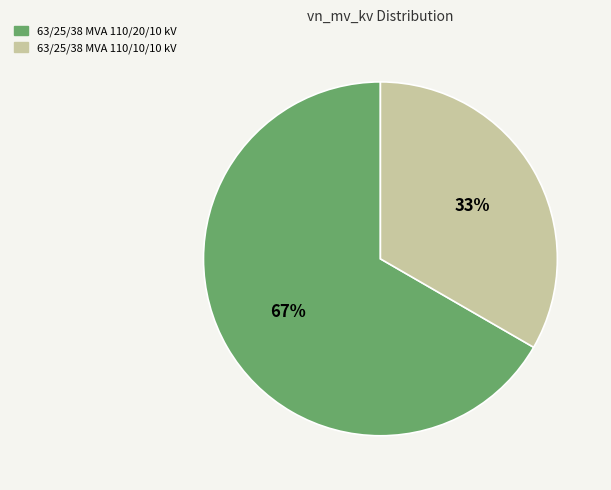

Rank the categories by value from highest to lowest.

63/25/38 MVA 110/20/10 kV, 63/25/38 MVA 110/10/10 kV